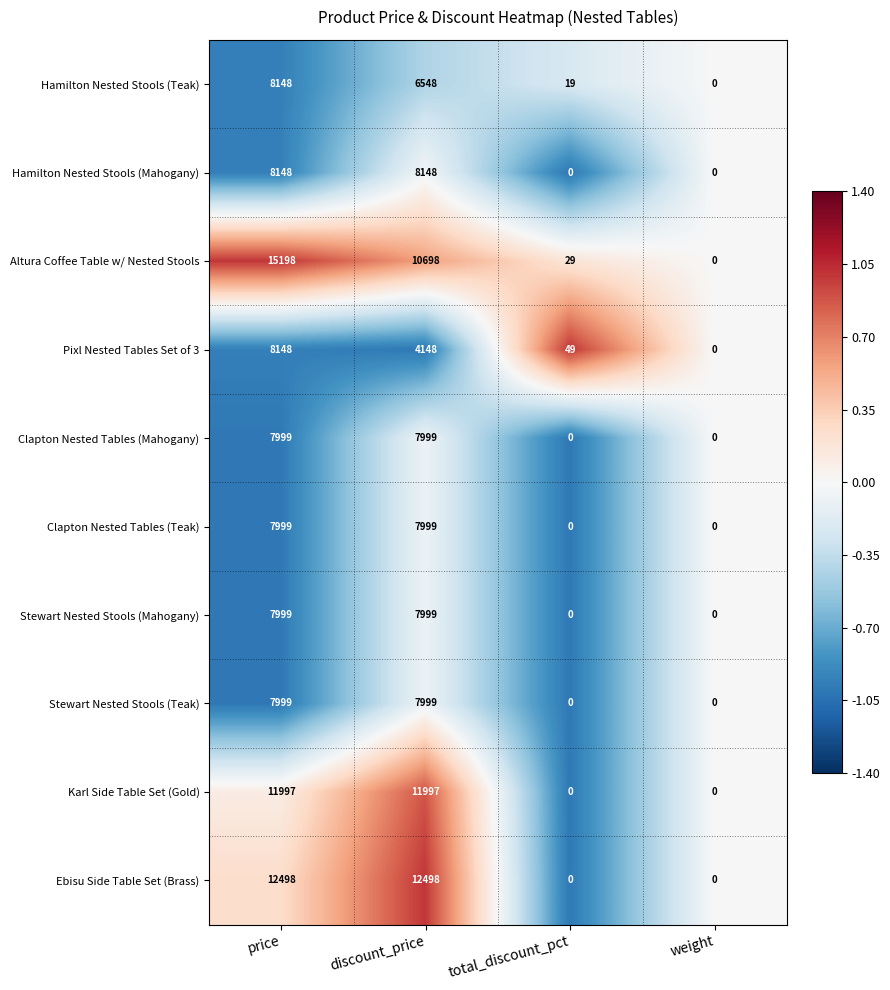

What is the total value across all series at price?

96133